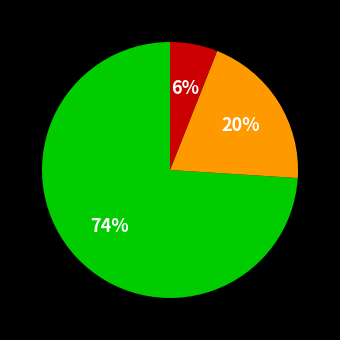

To the nearest percent, what is the average slice percentage?

33%